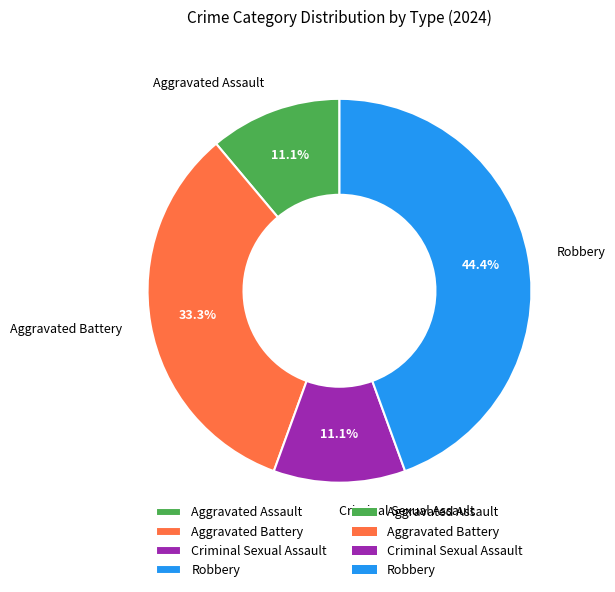

The Criminal Sexual Assault slice represents 11% of the pie. True or false?

True